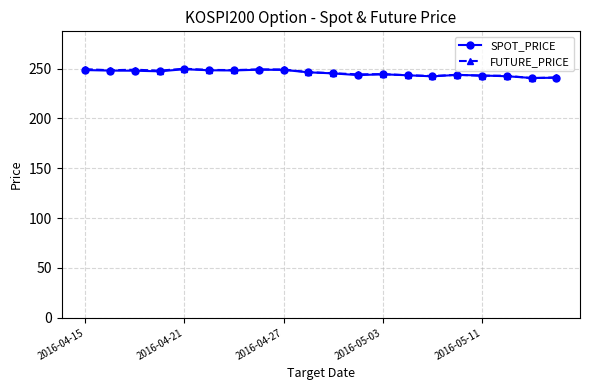

What is the value of the SPOT_PRICE point at the 10th from the left?

246.3